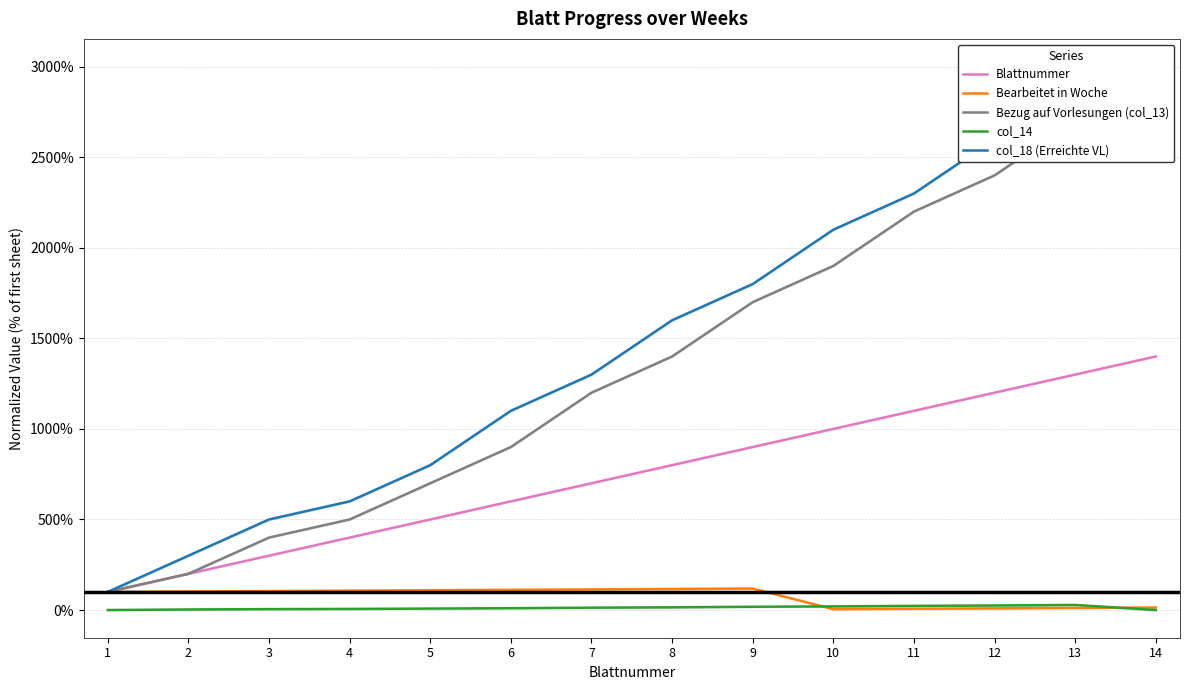

Between 6 and 12, which is larger?

12